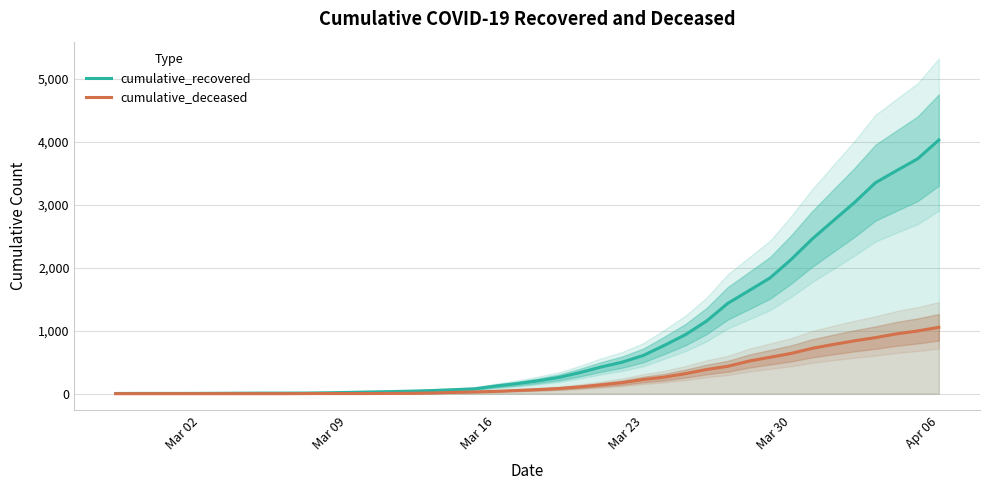

Which category has the highest value in the cumulative_recovered series?

Apr 06